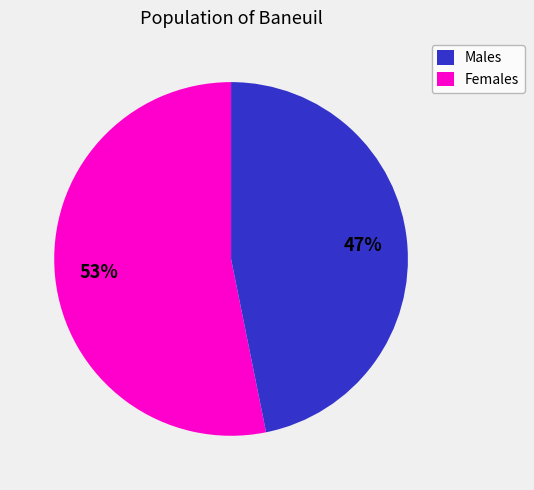

To the nearest percent, what is the average slice percentage?

50%